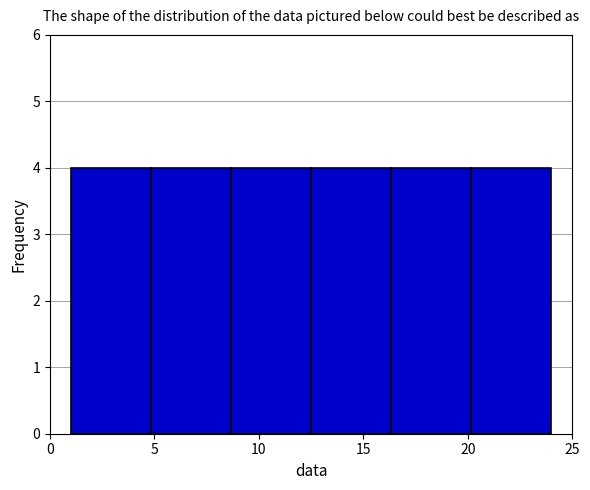

Reading left to right, transcribe this chart: for each bar, give the range it covers on the x-axis and its height. Neither the bar edges nor the heights are printed on the chart, so give them approximately, as read against the axes.

1.0 to 5.0: 4
5.0 to 8.5: 4
8.5 to 12.5: 4
12.5 to 16.5: 4
16.5 to 20.0: 4
20.0 to 24.0: 4